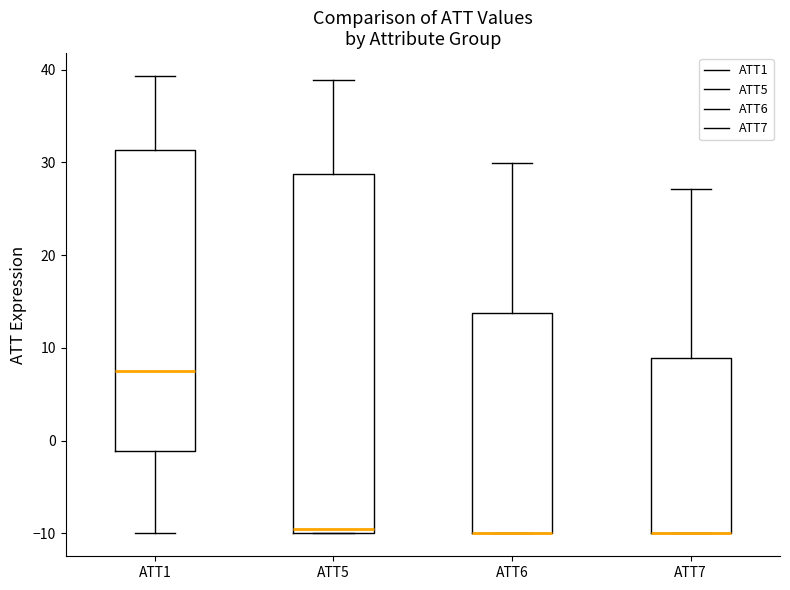

Which box is the tallest, from its lower edge to its upper edge?

ATT5